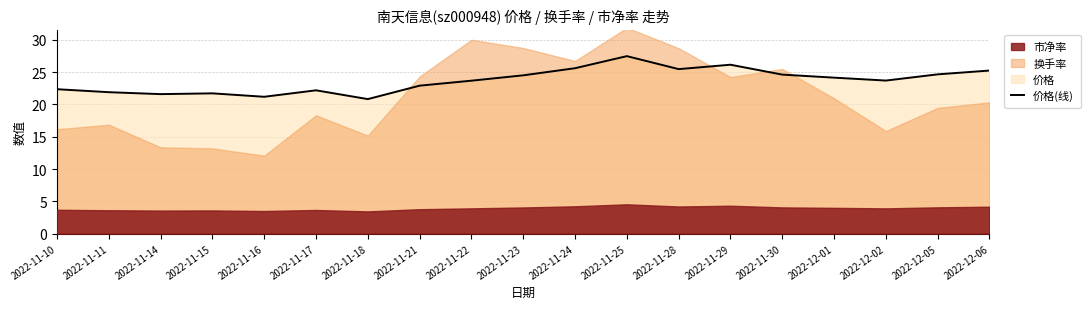

What is the change in value from 2022-11-14 to 2022-11-28?

+3.9